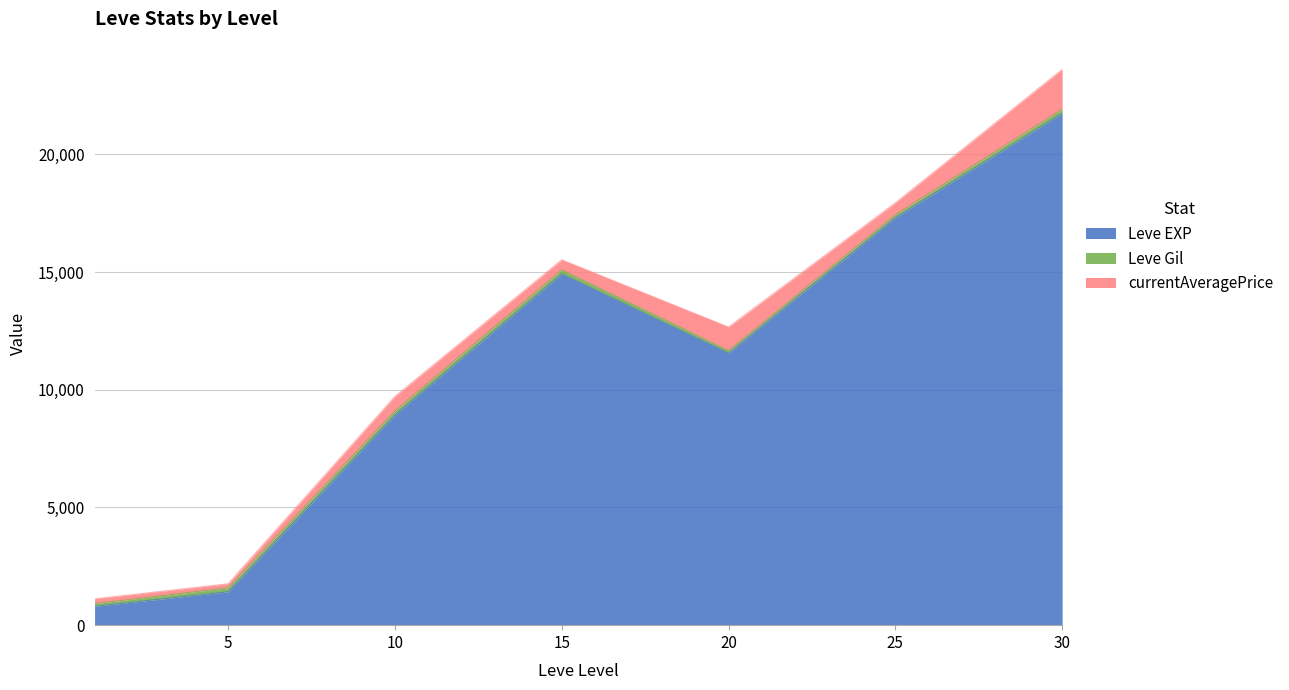

How many values in the Leve Gil series exceed 169?

2